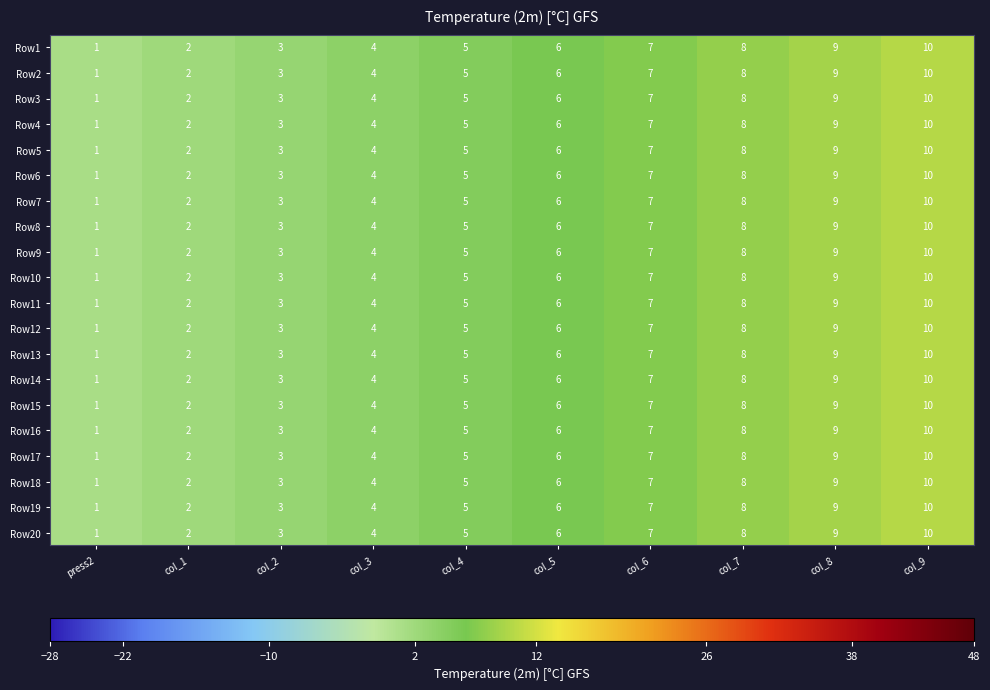

What is the average value of the Row17 series?

6